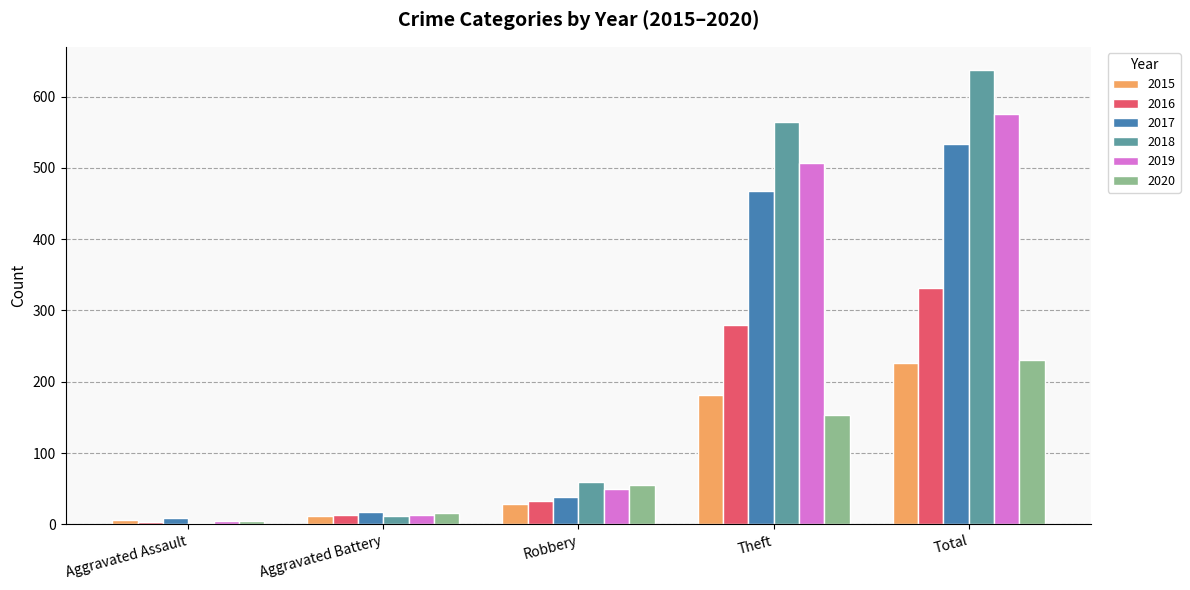

Is the value of 2016 at Theft greater than the value of 2019 at Robbery?

Yes